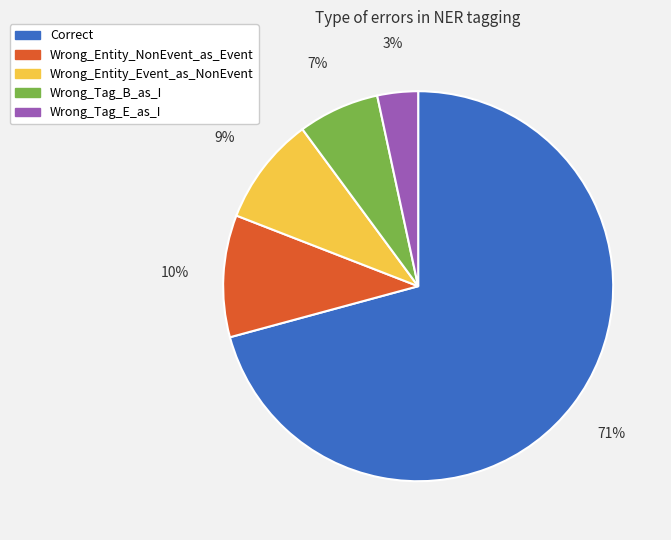

Which has a higher value, Wrong_Entity_Event_as_NonEvent or Wrong_Tag_B_as_I?

Wrong_Entity_Event_as_NonEvent